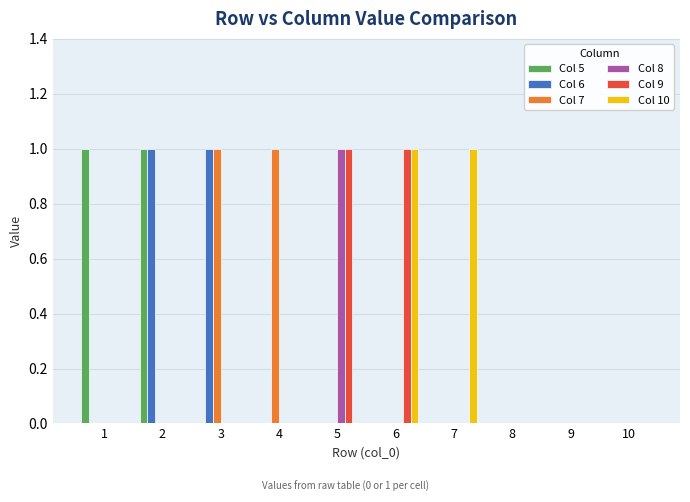

True or false: Col 9 has a value of 1 at 9.

False